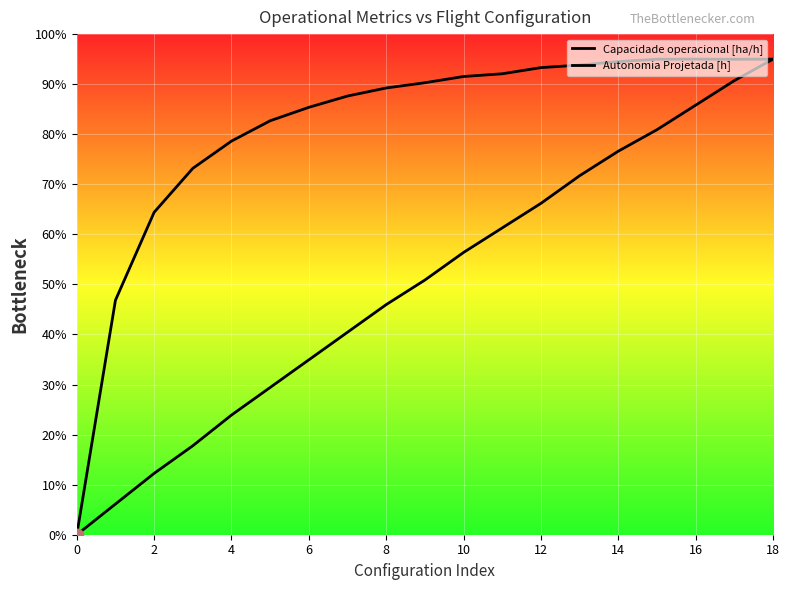

What are all the series names shown in the legend?

Capacidade operacional [ha/h], Autonomia Projetada [h]